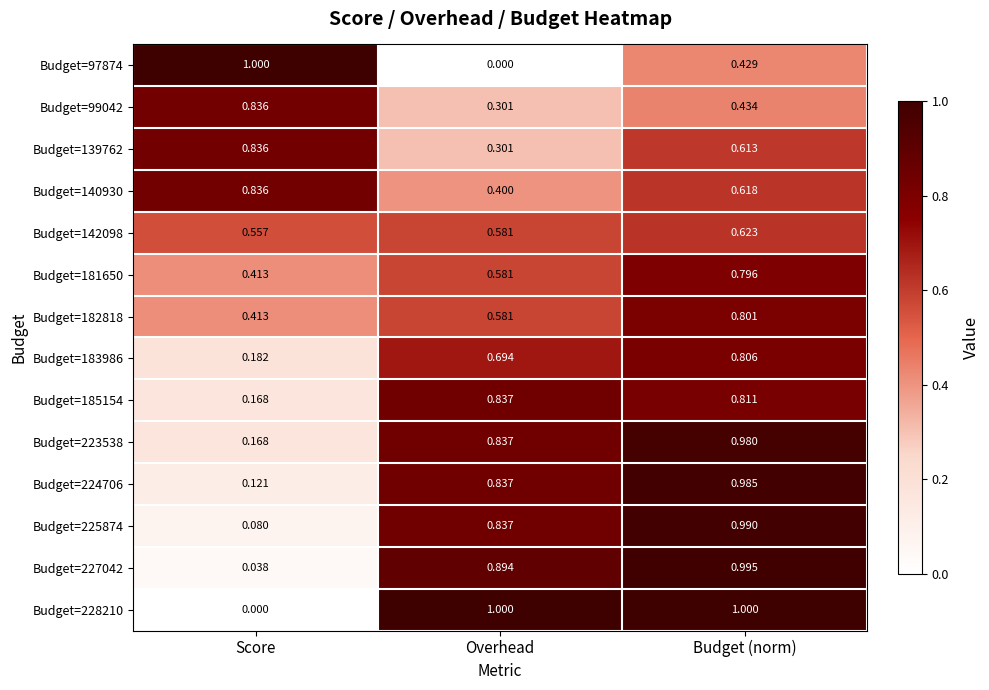

At which category is the sum across all series the highest?

Budget (norm)